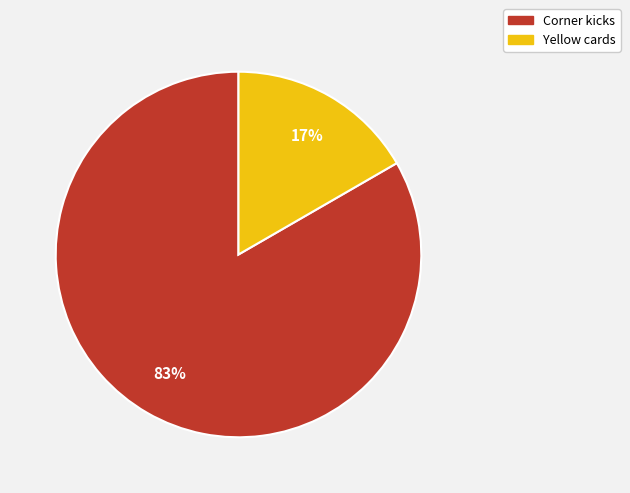

Is the sum of Yellow cards and Corner kicks greater than half?

Yes